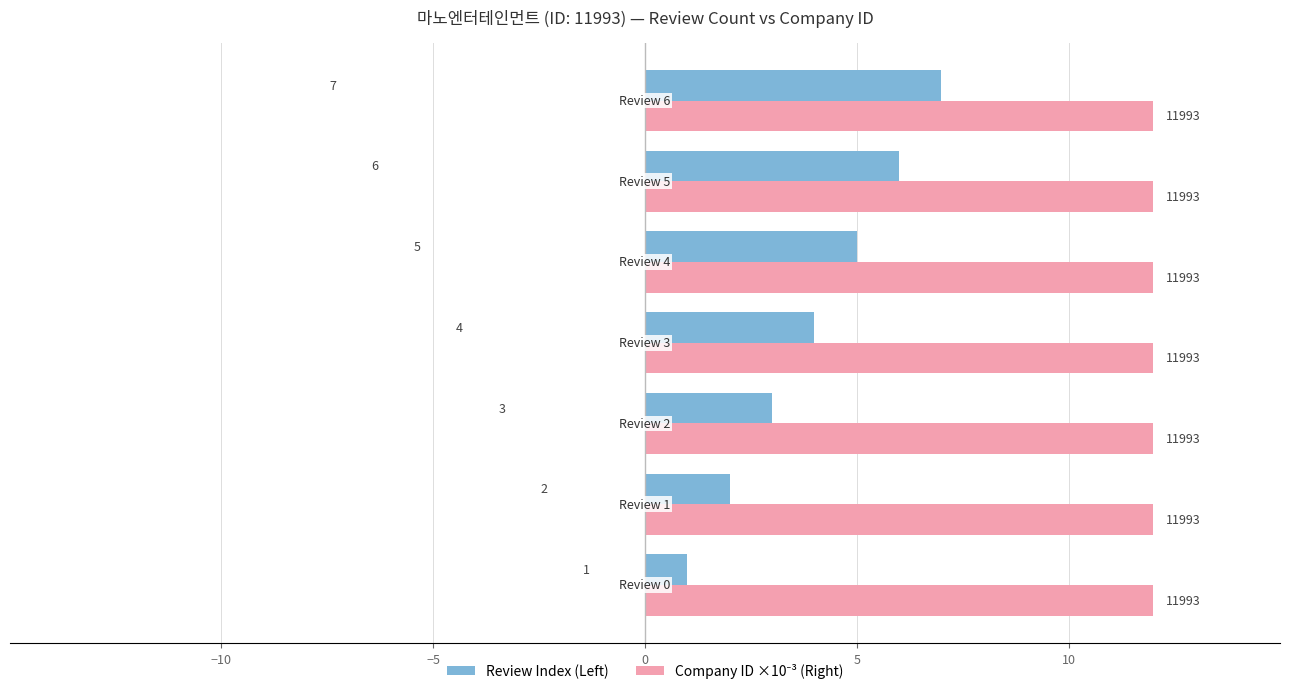

At how many categories does at least one series exceed 2?

7